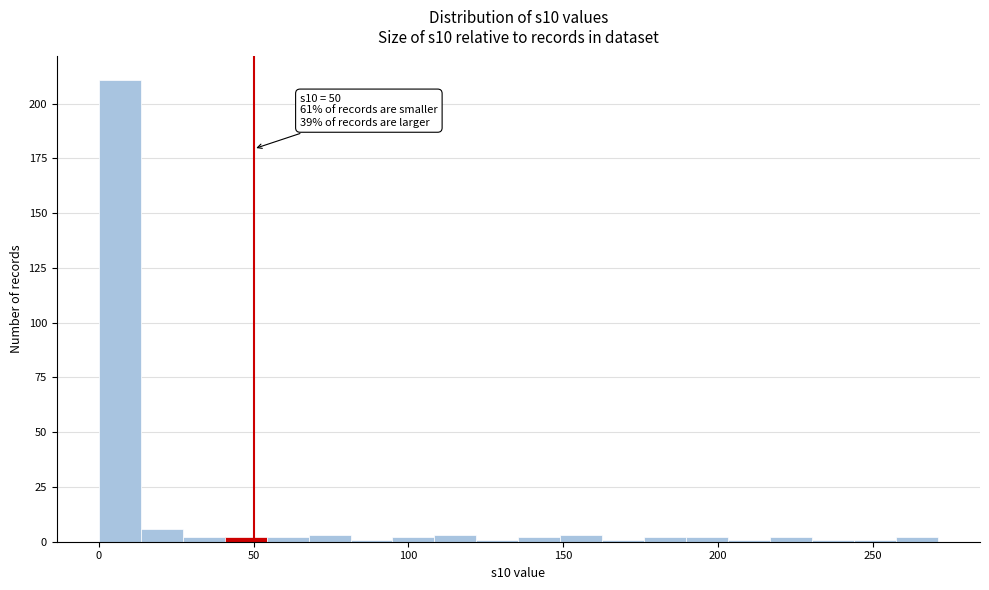

Read against the x-axis, roughly where is the centre of the tallest bar?

5